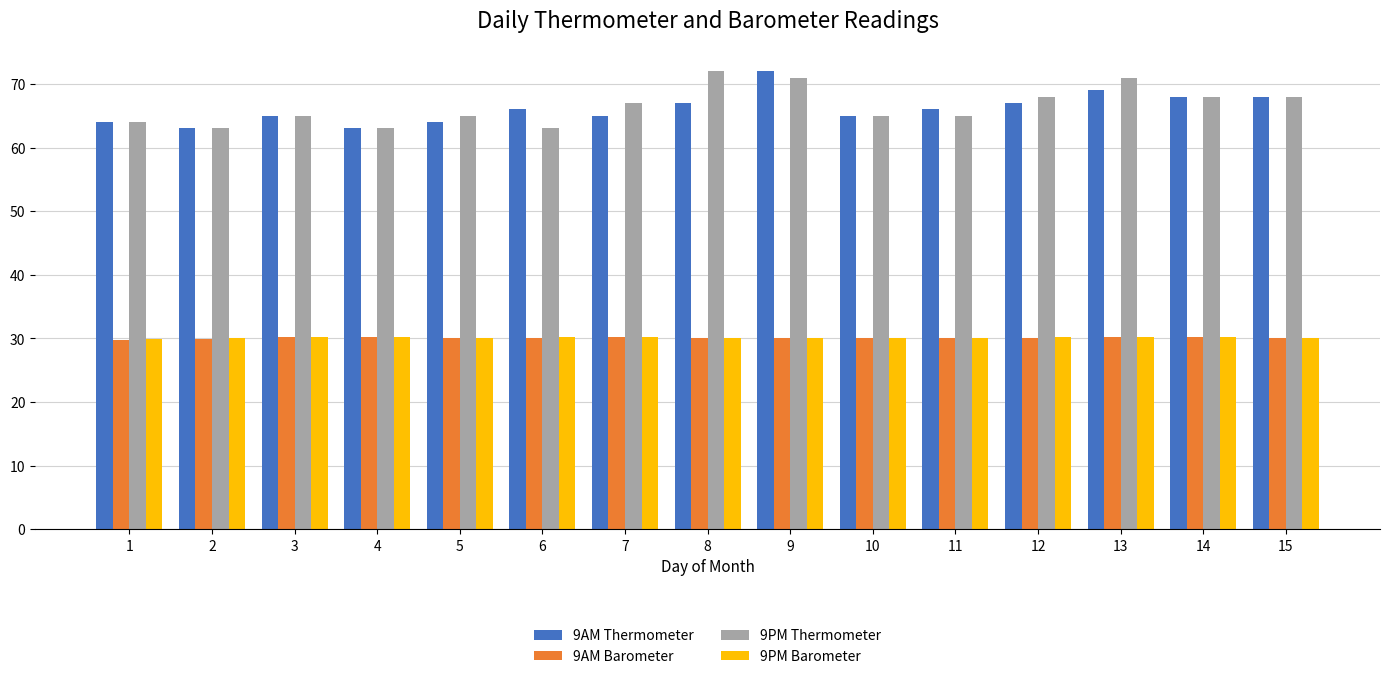

What is the average value of the 9PM Barometer series?

30.1